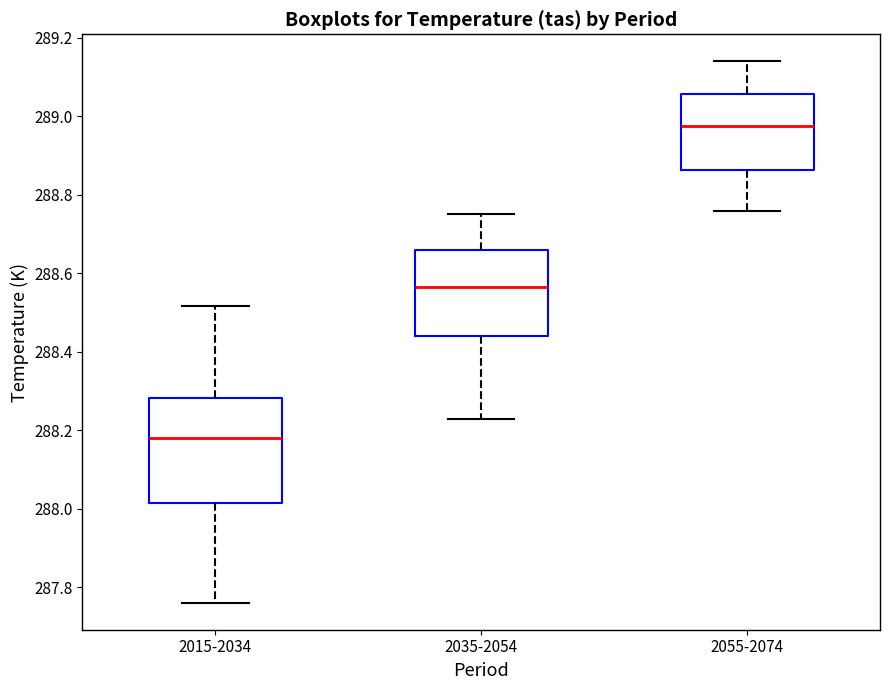

Reading left to right, read every box against the y-axis: the position of its median line, the range the box covers, and the ends of its whiskers. The values are not printed on the chart, so give them approximately, as read against the axis.

2015-2034: median 288.18, box 288.02 to 288.28, whiskers 287.76 to 288.52
2035-2054: median 288.56, box 288.44 to 288.66, whiskers 288.22 to 288.76
2055-2074: median 288.98, box 288.86 to 289.06, whiskers 288.76 to 289.14